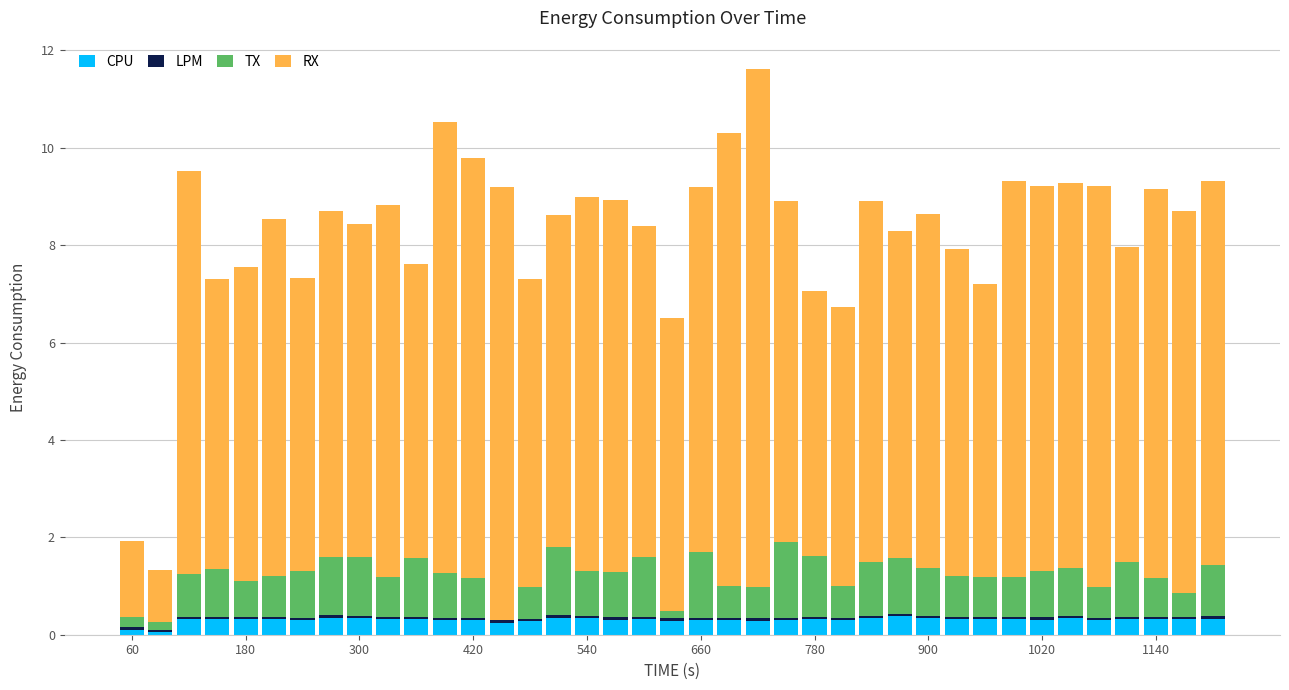

What is the maximum value for CPU?

0.4